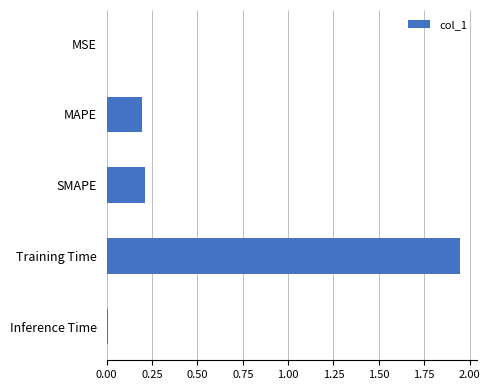

What is the sum of all values?

2.4